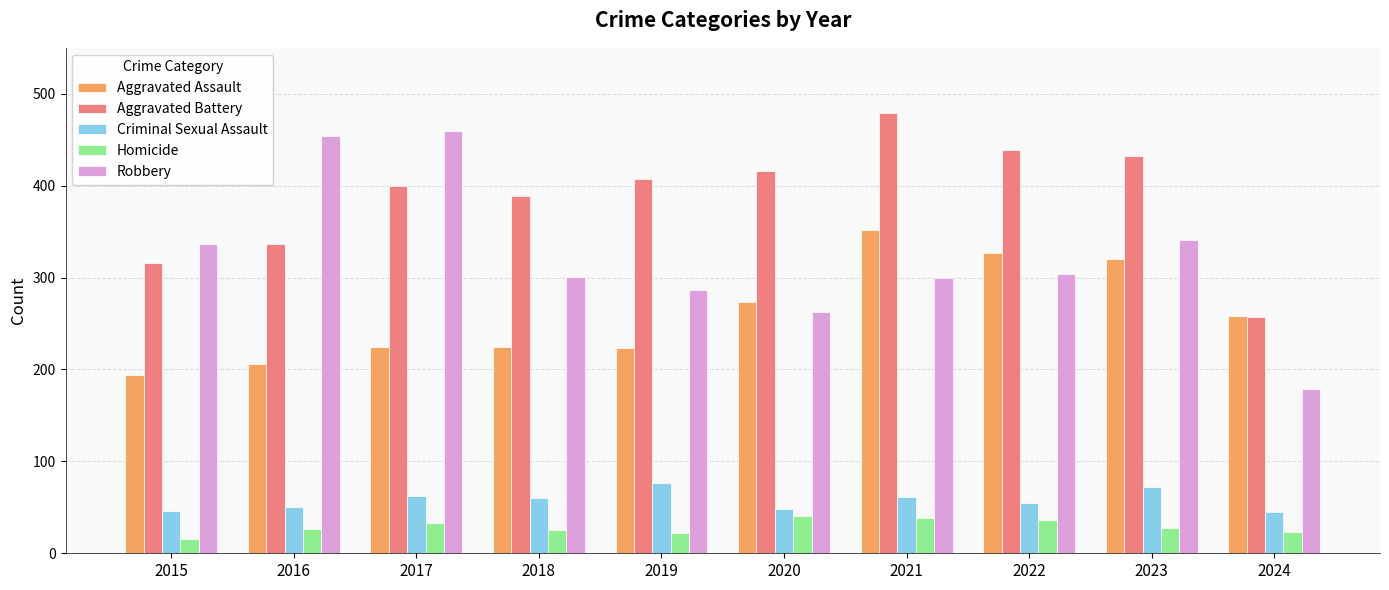

The value of Criminal Sexual Assault at 2018 is 97. True or false?

False